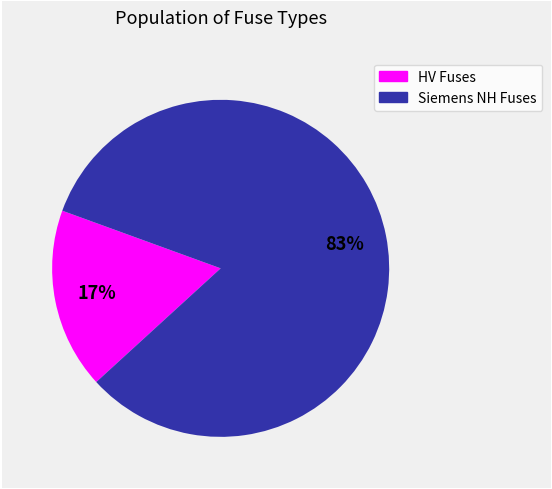

To the nearest percent, what is the average slice percentage?

50%